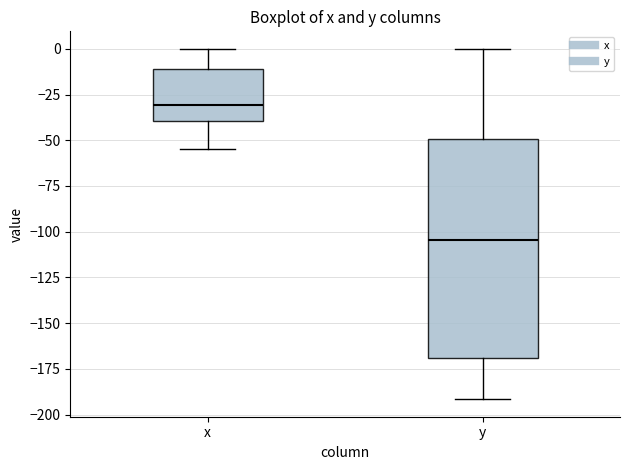

Reading left to right, transcribe this box plot: for each box, give where its median line is, the range the box spans, and where its two whiskers end, as read against the y-axis. The values are not printed on the chart, so give them approximately, as read against the axis.

x: median -30, box -40 to -10, whiskers -55 to 0
y: median -105, box -170 to -50, whiskers -190 to 0